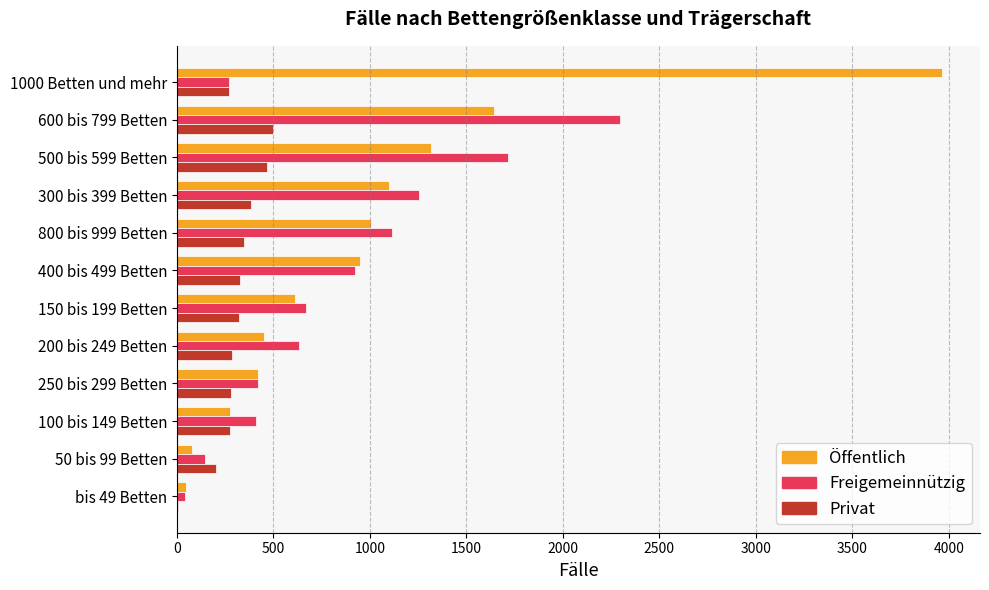

What is the sum of all Öffentlich values?

11867